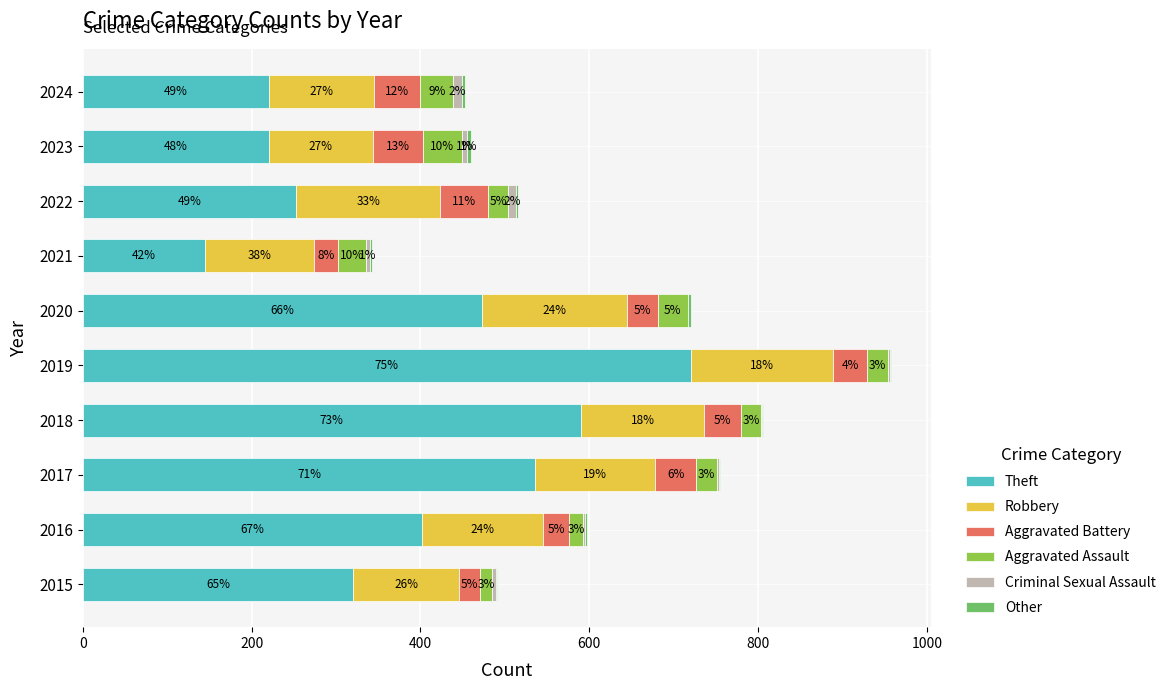

What is the sum of the Theft values at 2021 and 2015?

465